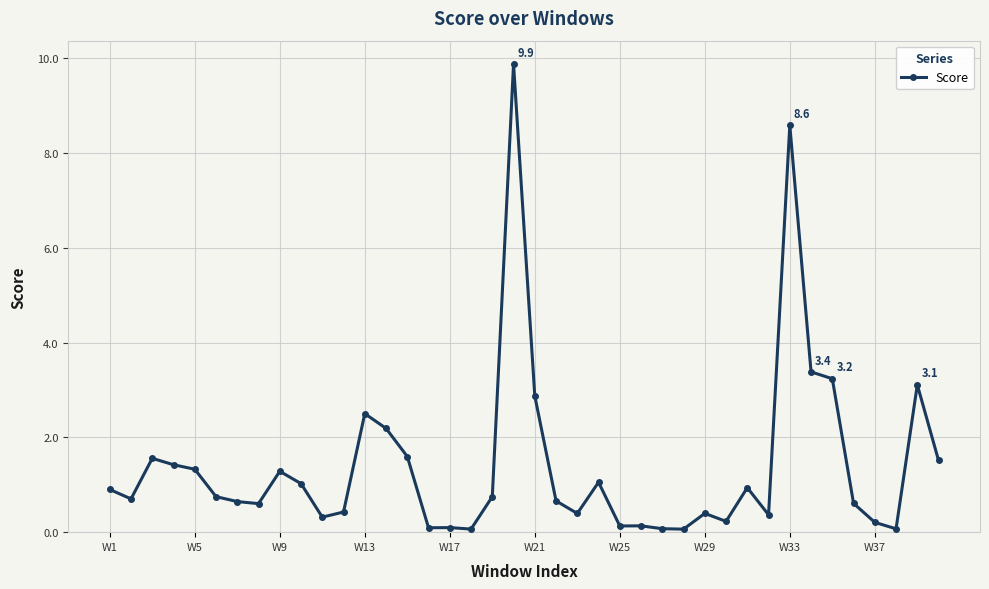

What is the value of the 7th point from the left?

0.6